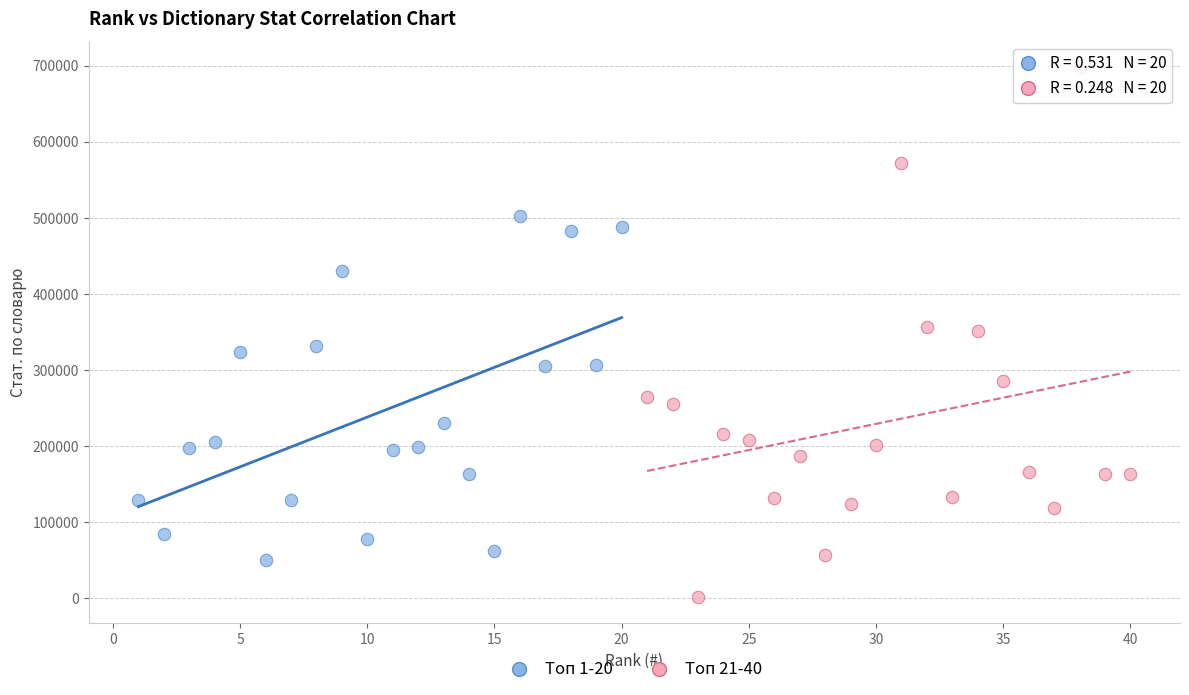

Which series reaches the minimum Y coordinate?

Топ 21-40